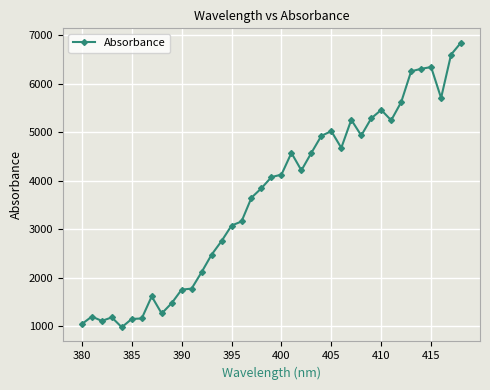

What is the average value?

3659.7